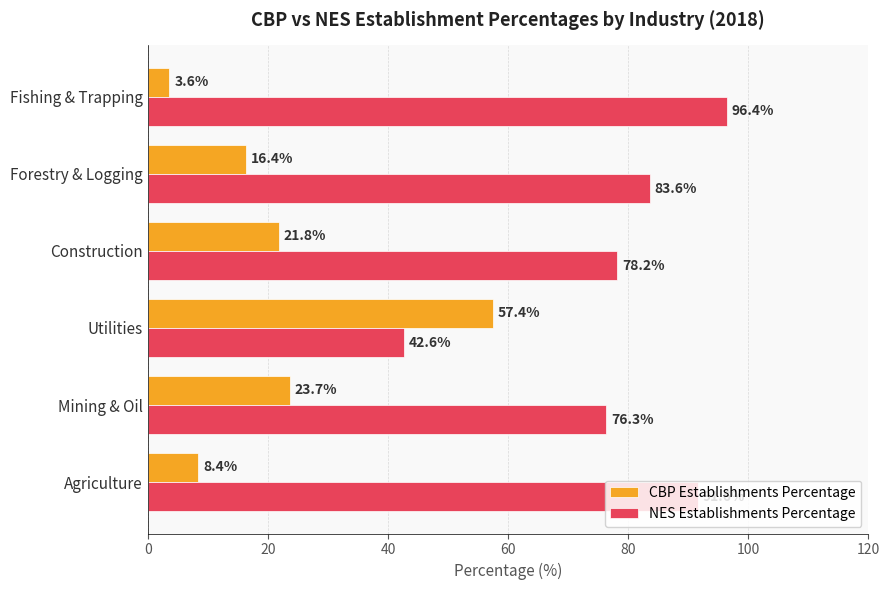

The value of CBP Establishments Percentage at Fishing & Trapping is 3.6. True or false?

True